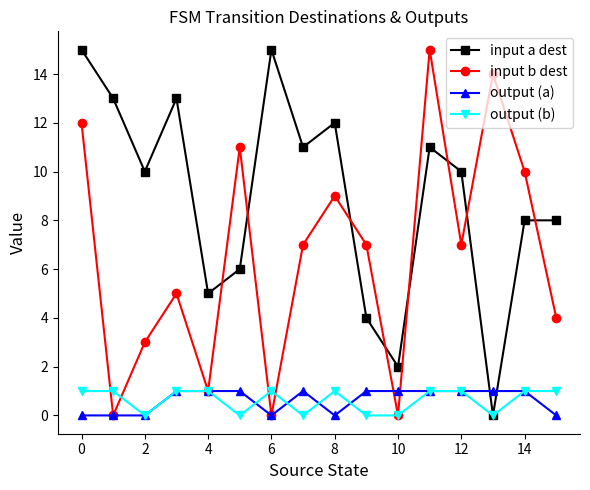

Which series has the largest total across all categories?

input a dest